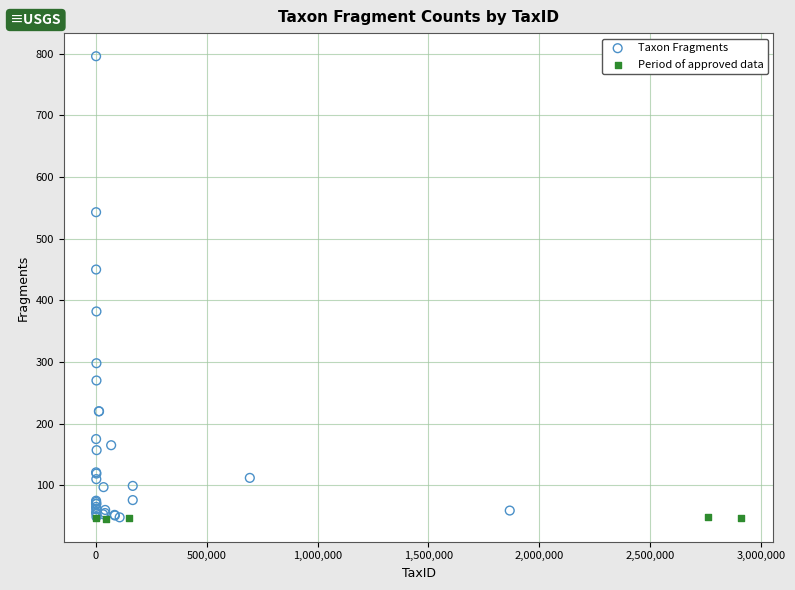

Which series reaches the maximum Y coordinate?

Taxon Fragments